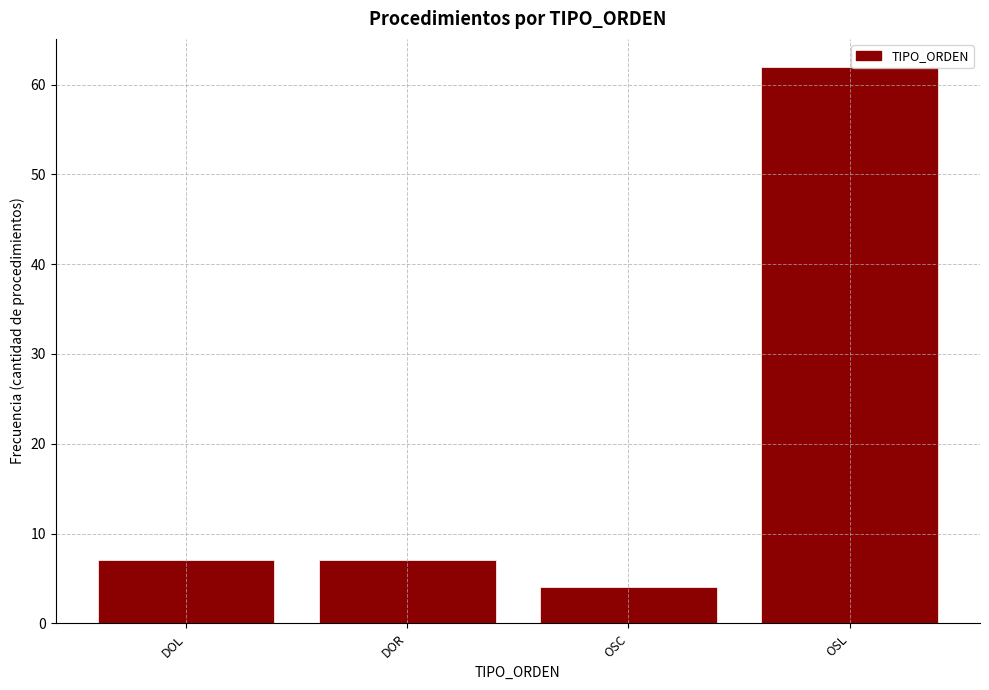

Reading left to right, what are all the values shown in this chart?

DOL=7	DOR=7	OSC=4	OSL=62